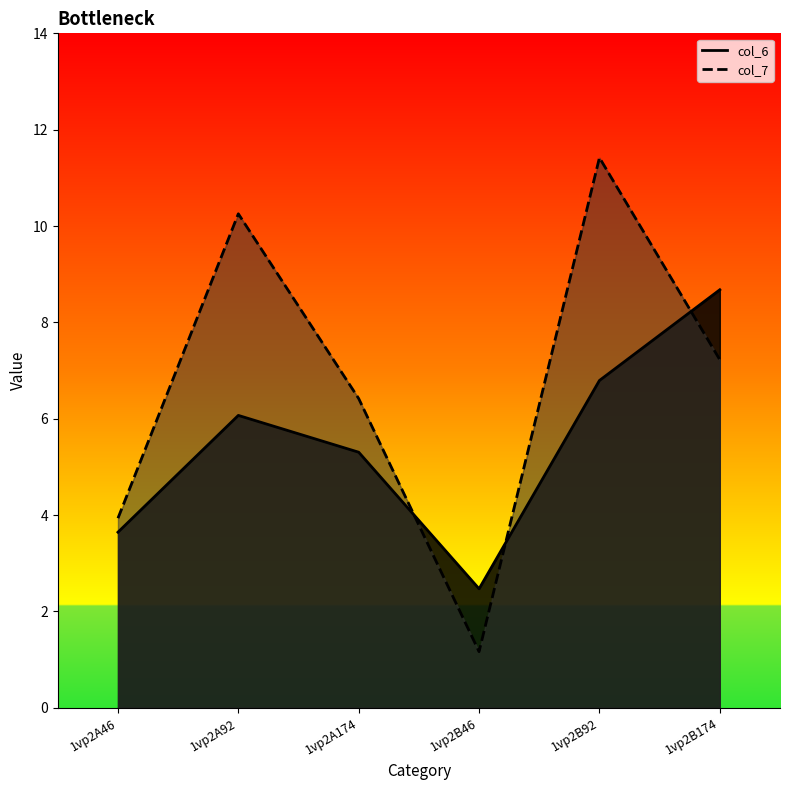

Which label corresponds to the smallest value in the chart?

1vp2B46